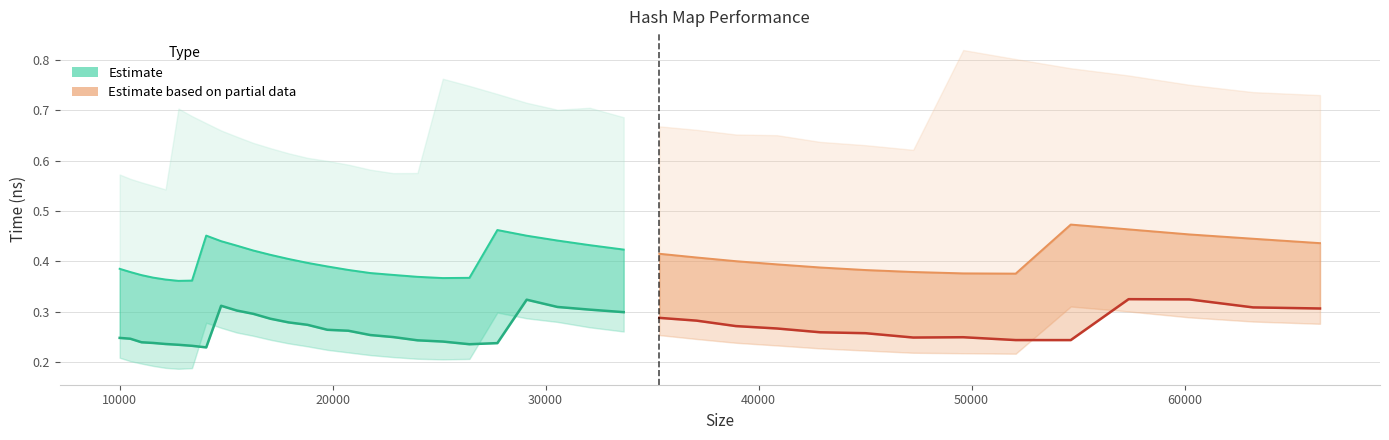

Count the number of data series in this chart.

4